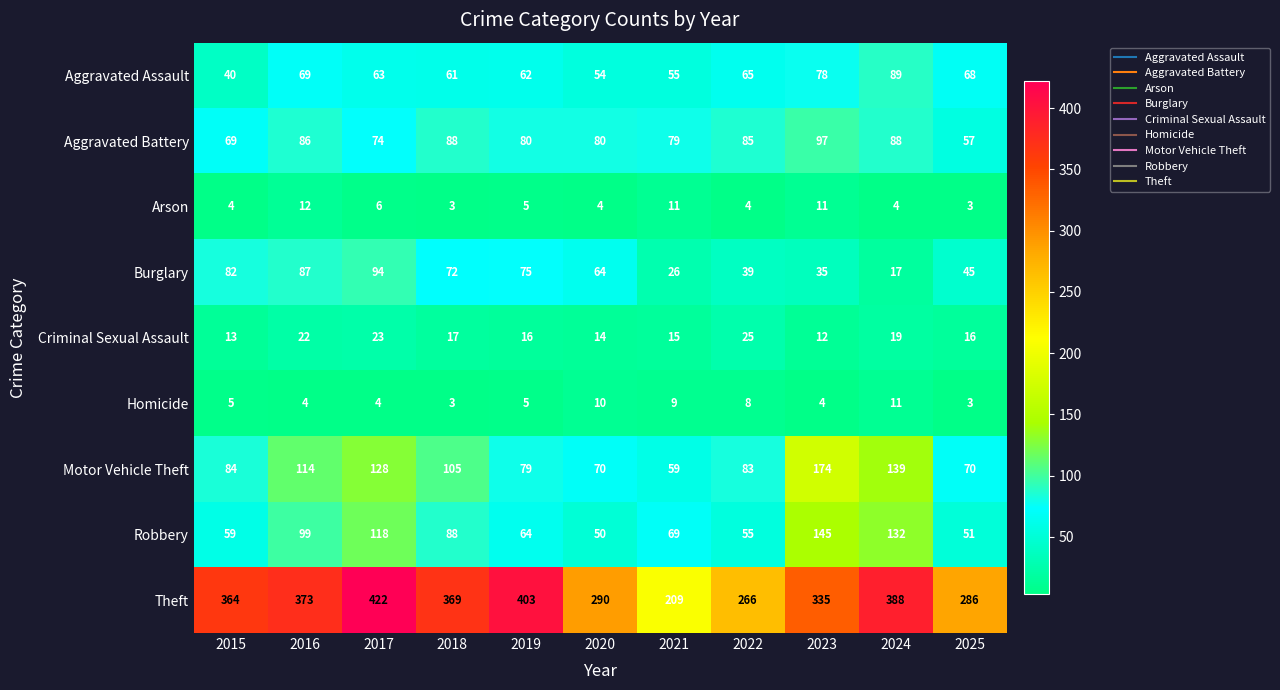

The Theft series shows 335 at 2023. True or false?

True